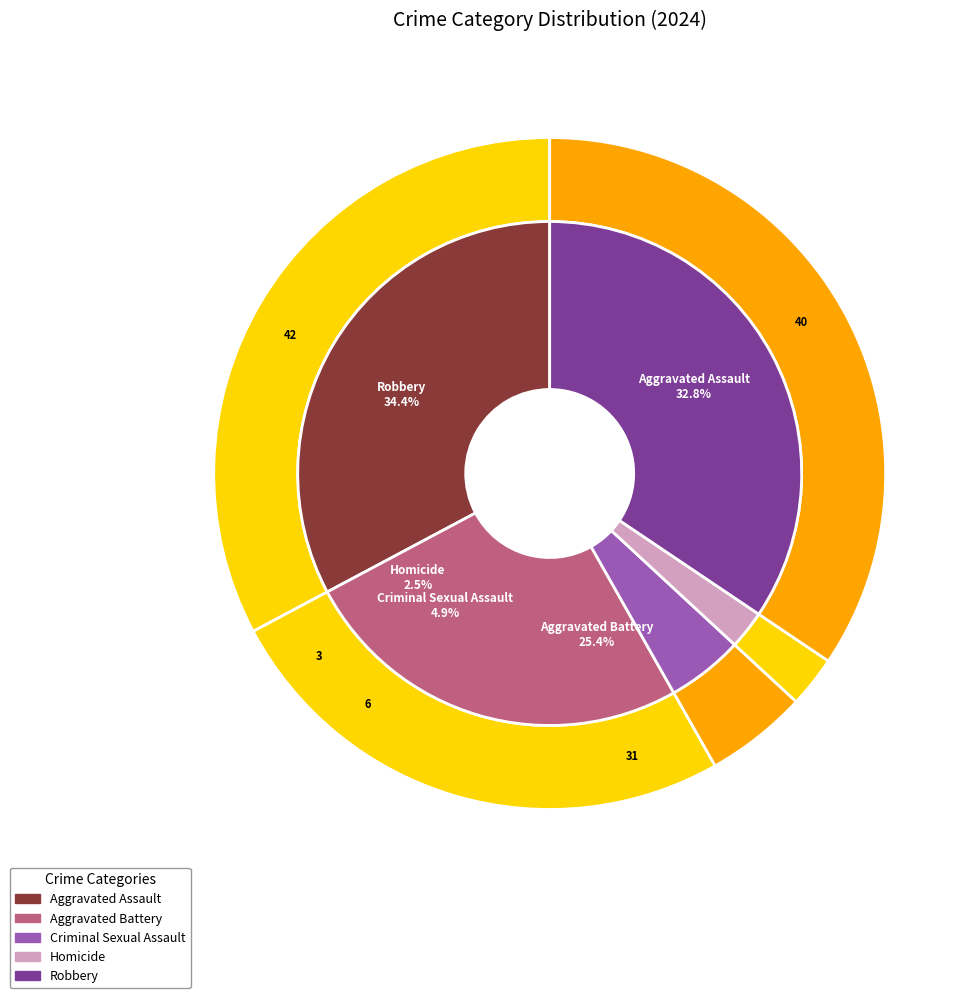

What percentage is NOT represented by Aggravated Assault?

67.2%